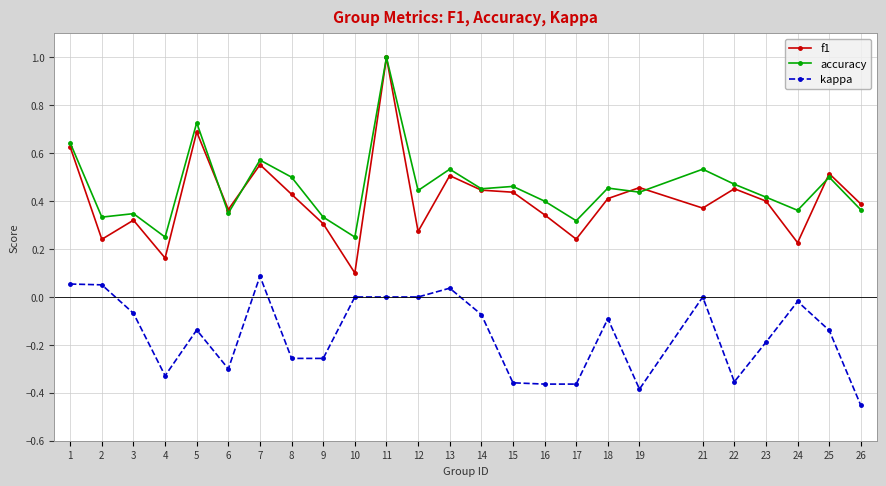

Is the value of kappa at 11 greater than the value of accuracy at 18?

No